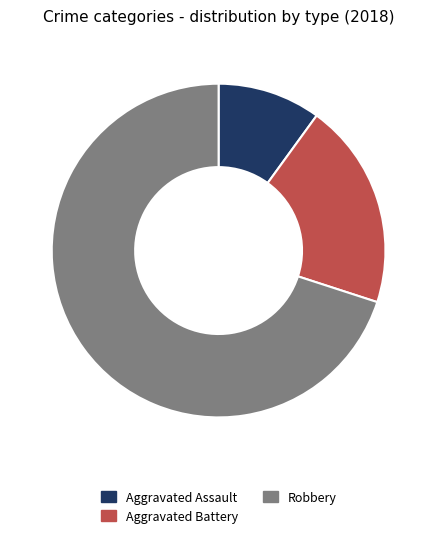

Is the sum of Aggravated Assault and Aggravated Battery greater than half?

No